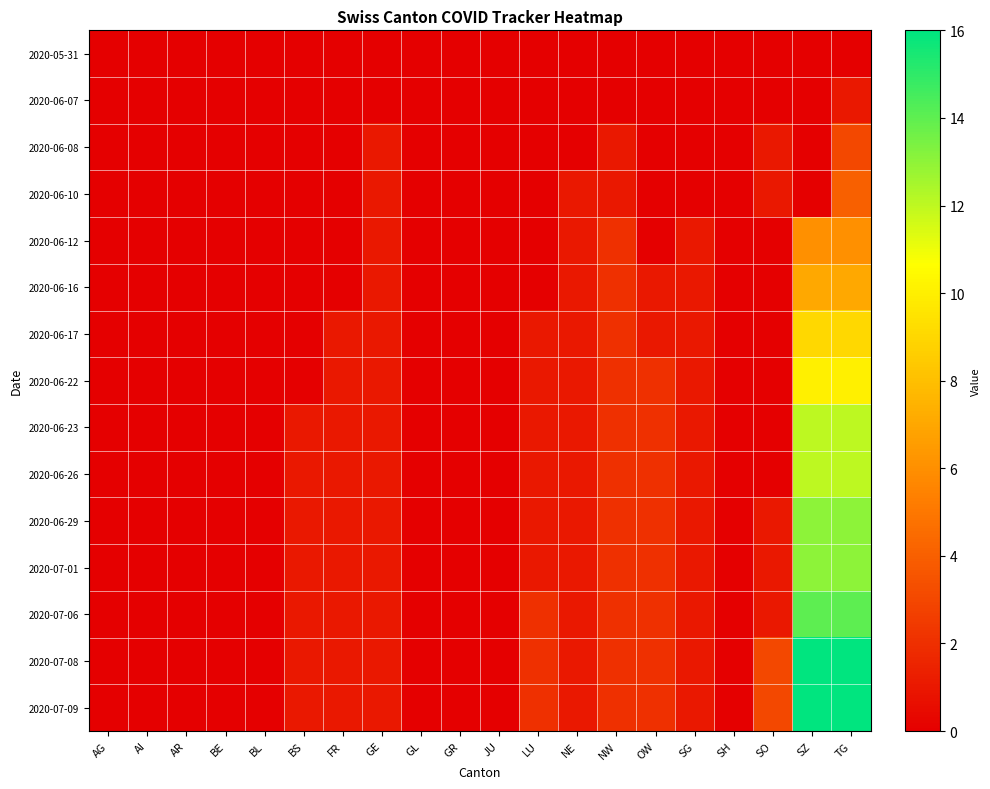

How many categories are shown in the chart?

20